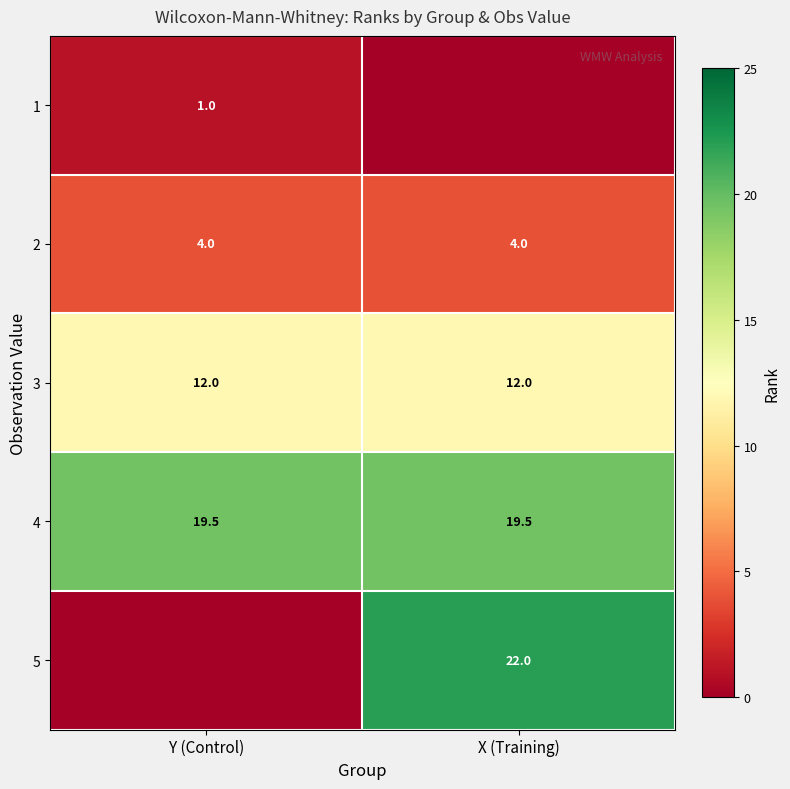

What value does the 3 series have at X (Training)?

12.0